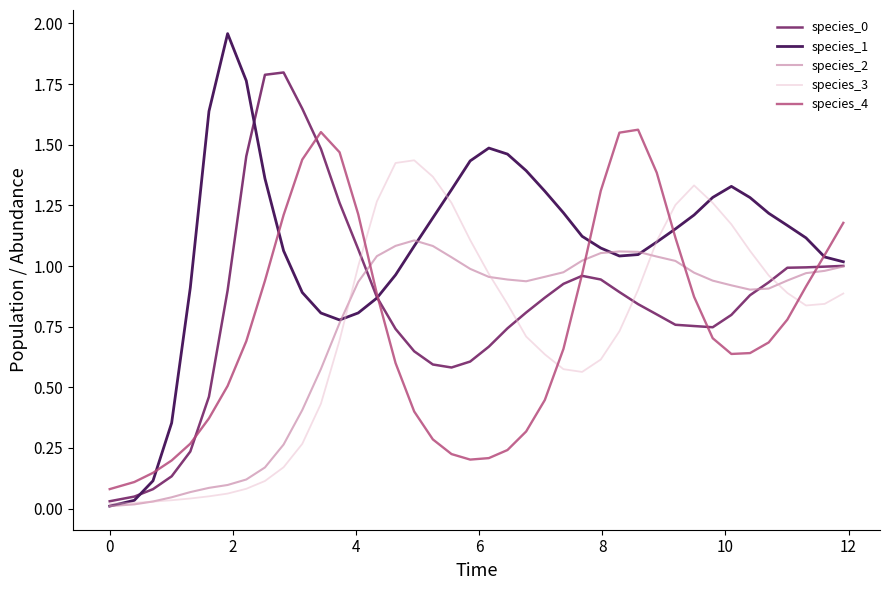

Which series has the largest range (max minus min)?

species_1